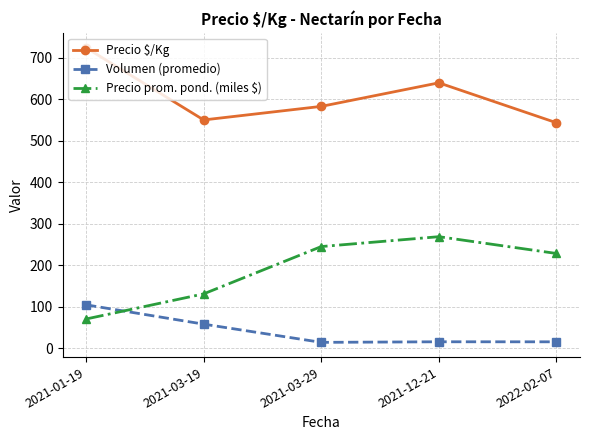

What position from the right is 2022-02-07?

1